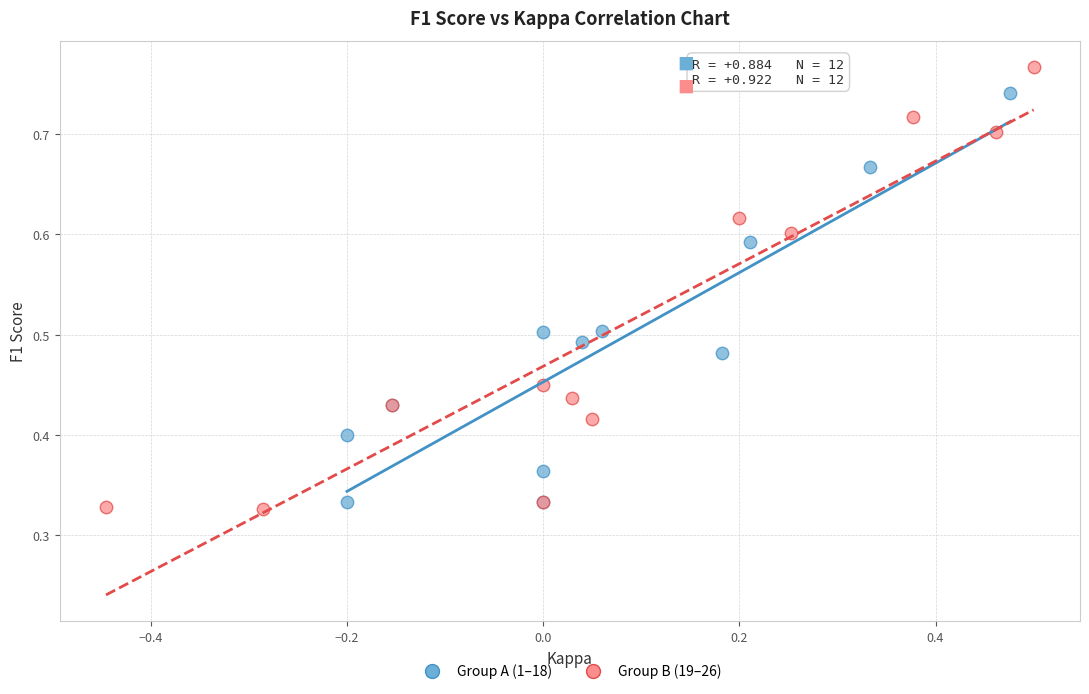

Which series has the largest Y range (max minus min)?

Group B (19–26)